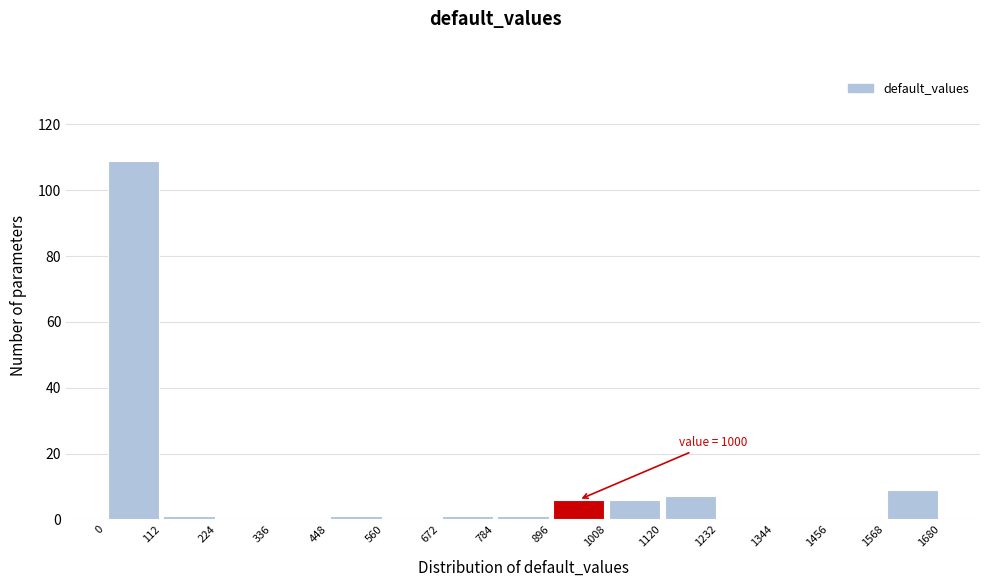

Over which range of the x-axis is the bar tallest?

0 to 112